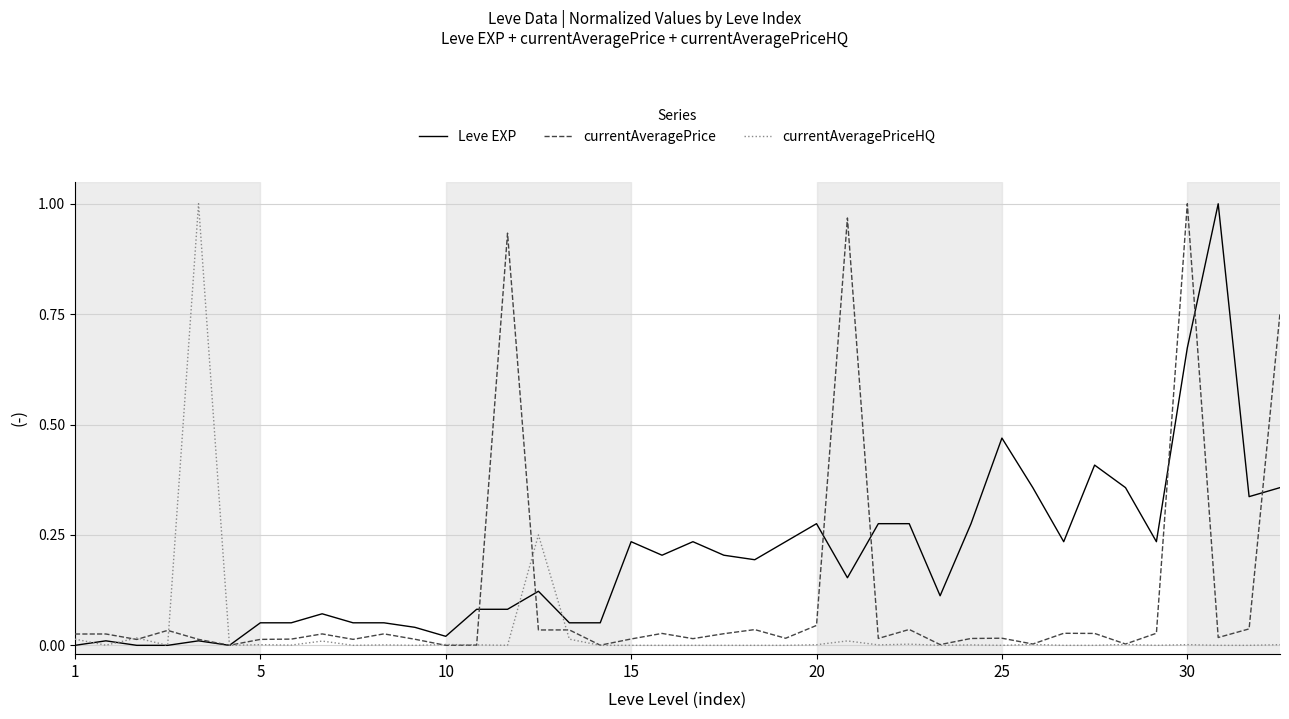

Which series has the largest total across all categories?

Leve EXP